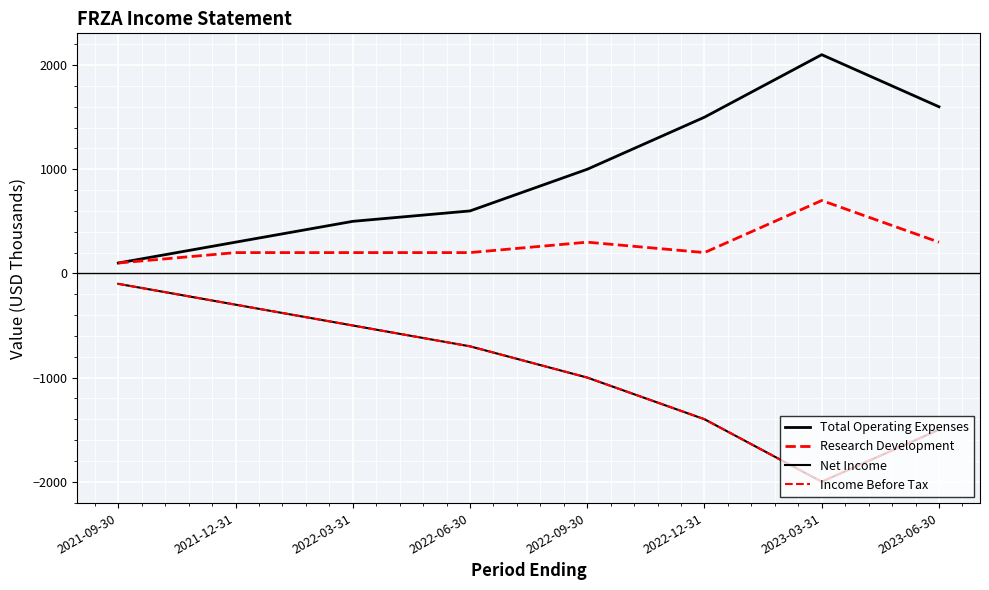

What is the average value of the Total Operating Expenses series?

962